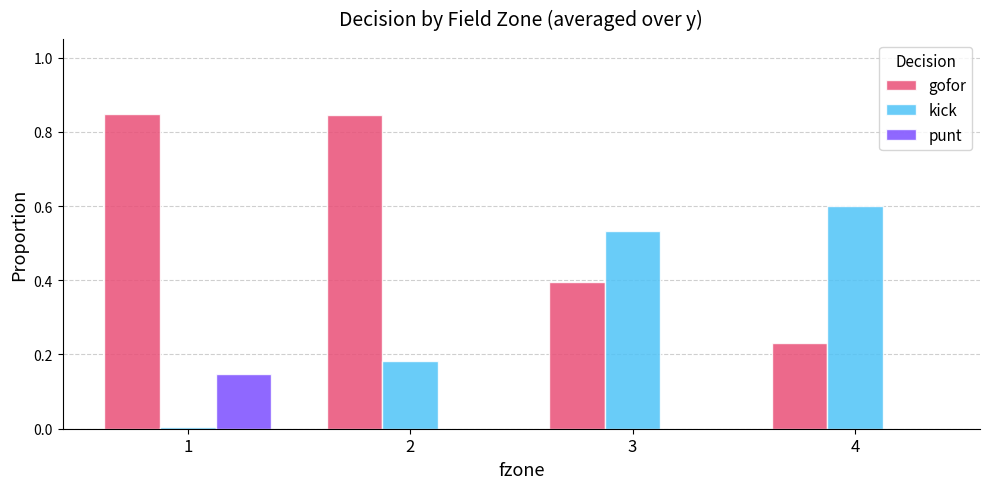

Which series changed the most between 2 and 4?

gofor